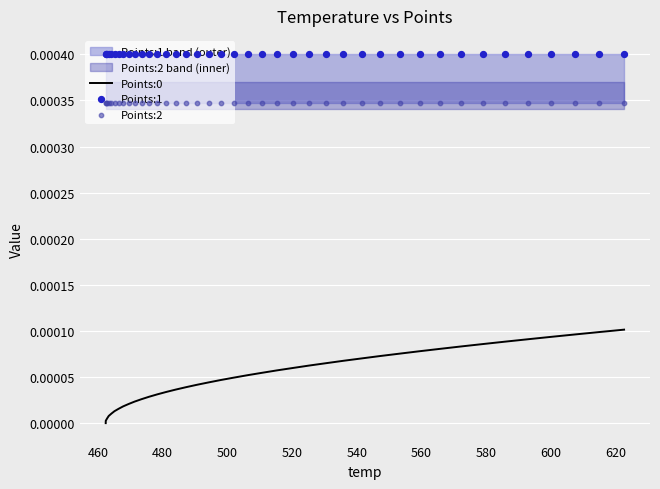

Which series has the widest spread of Y values?

Points:0